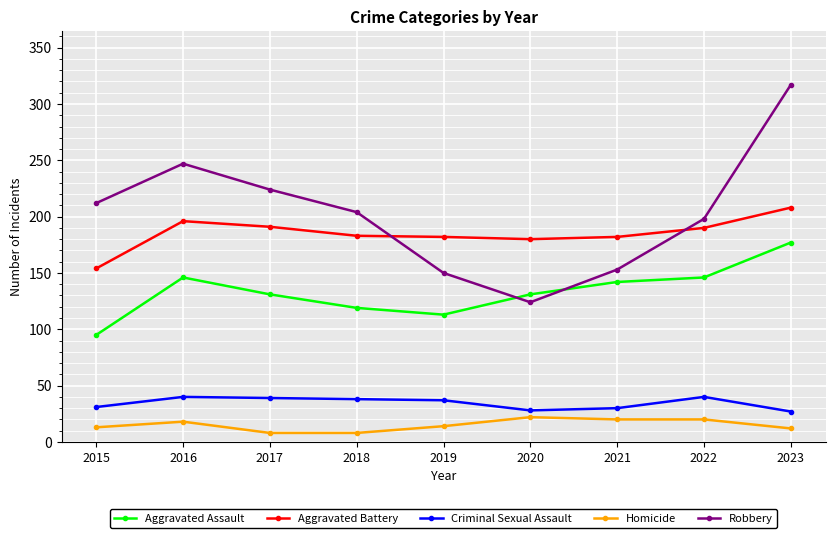

What are all the series names shown in the legend?

Aggravated Assault, Aggravated Battery, Criminal Sexual Assault, Homicide, Robbery